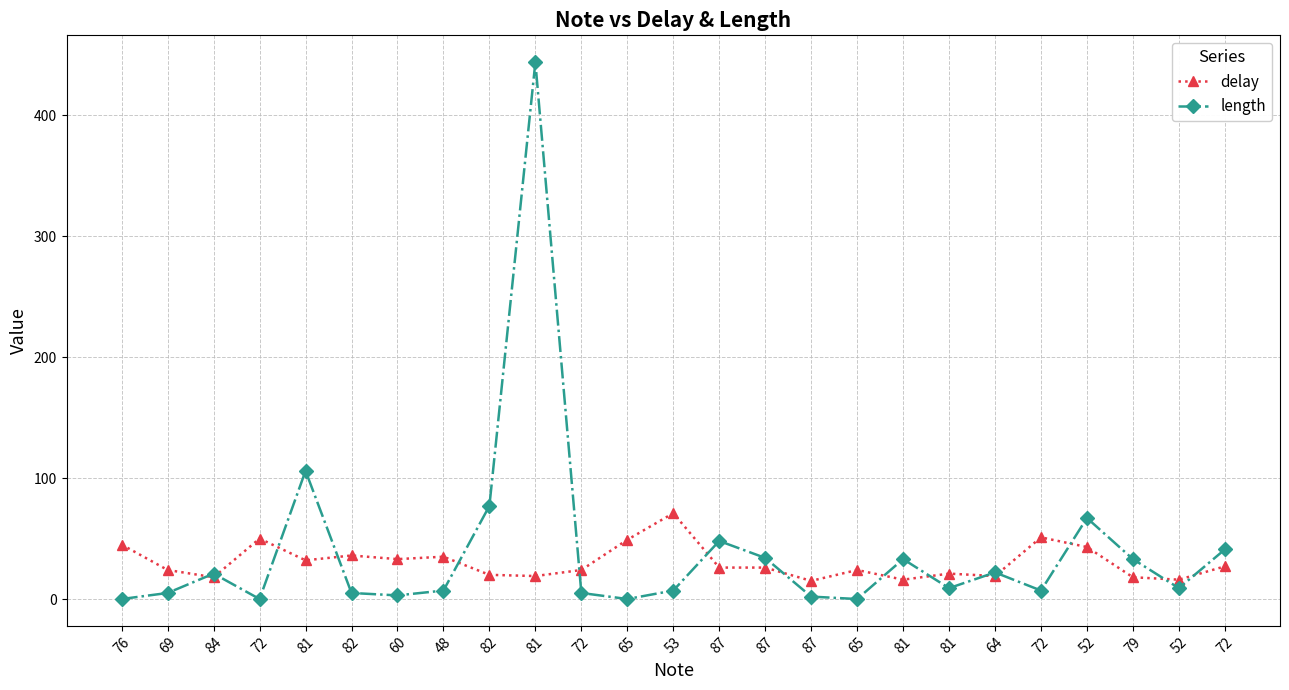

Where is delay nearest to the value 43?

52